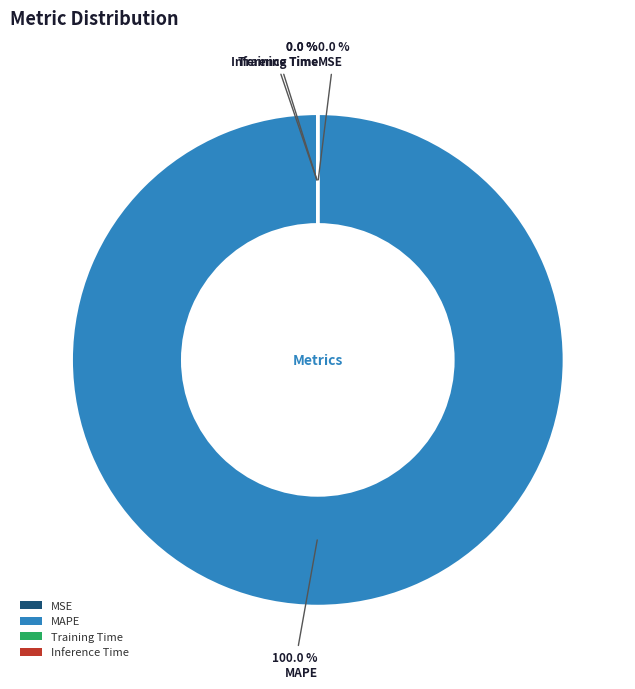

Is it true that MAPE is 89% of the pie?

False